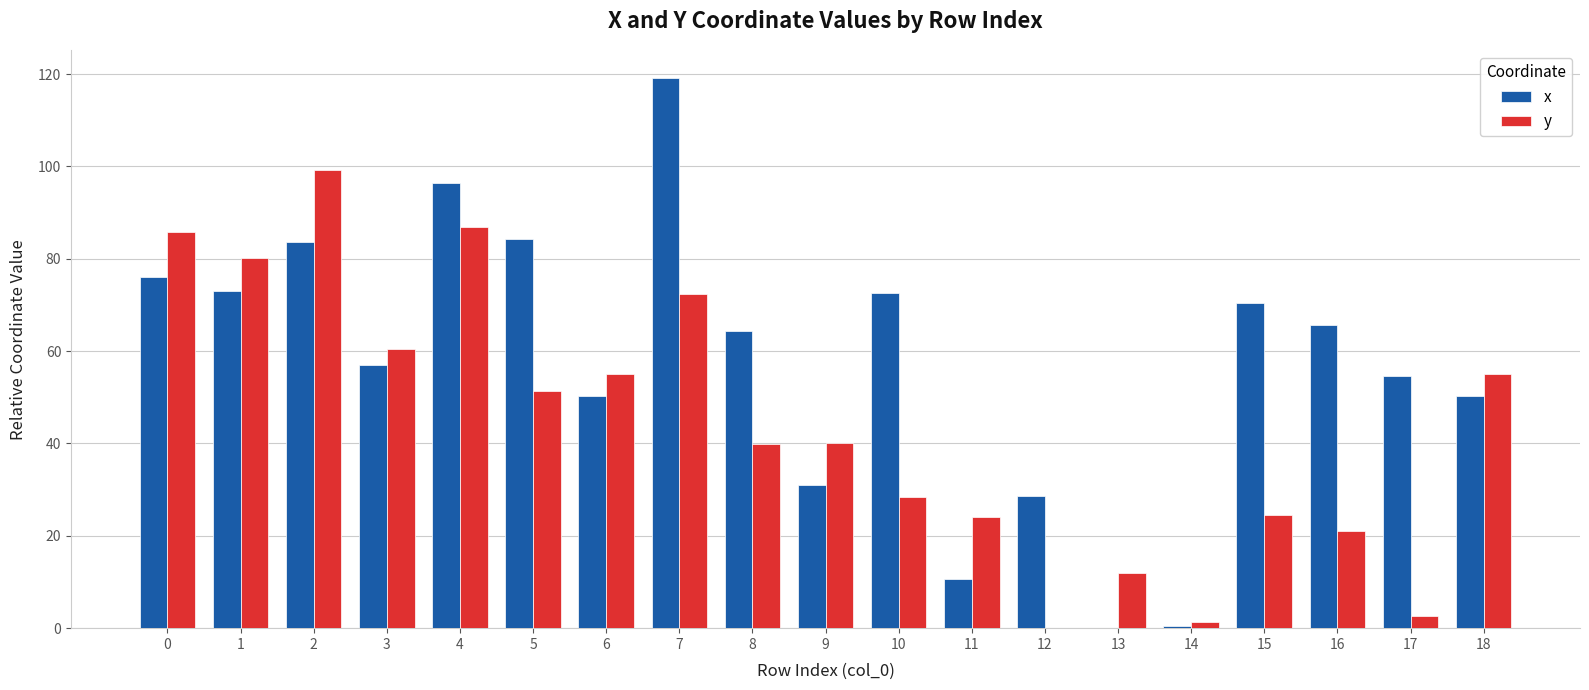

How many groups of bars are there?

19